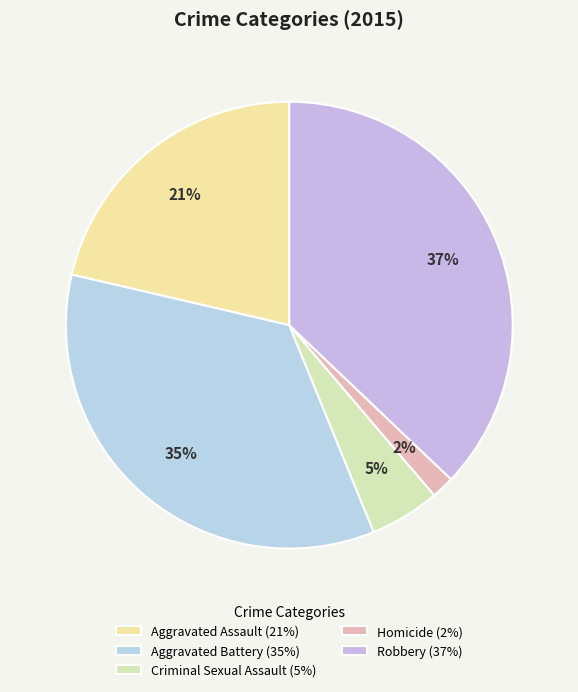

How many slices are in this pie chart?

5